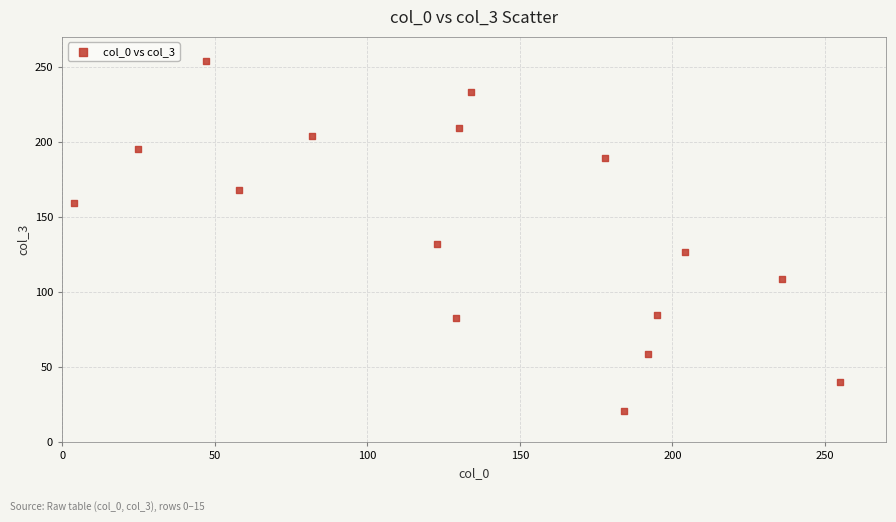

What Y value in the scatter plot is closest to 137?

132